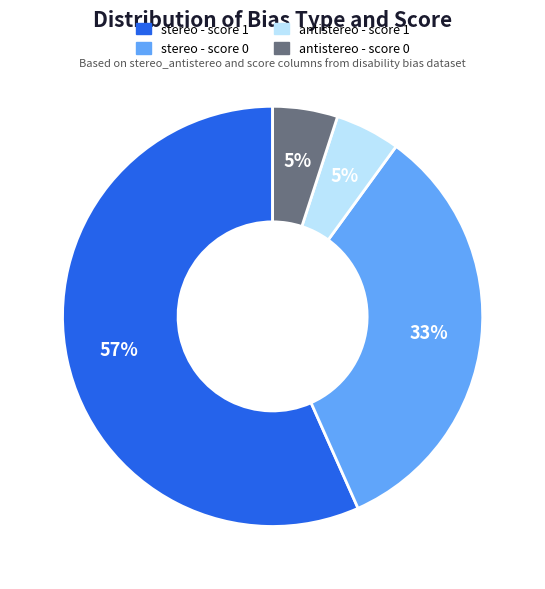

How many segments does this pie chart have?

4